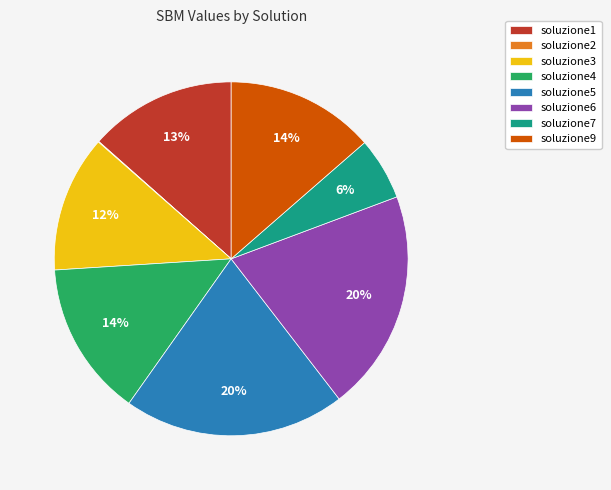

To the nearest percent, what is the average slice percentage?

12%